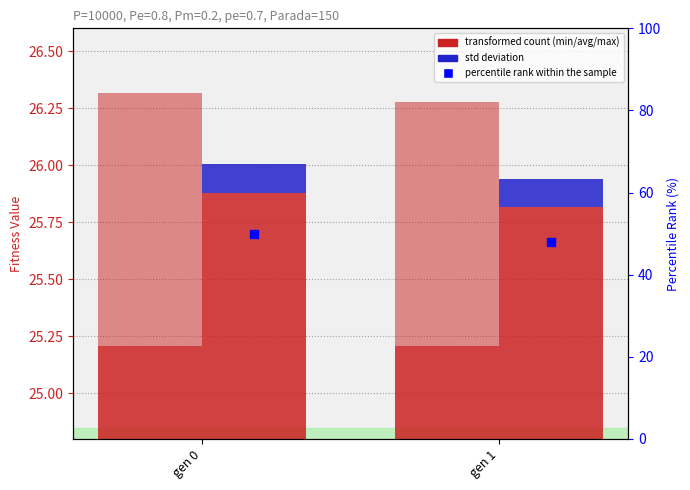

Which series has the largest total across all categories?

percentile rank within the sample